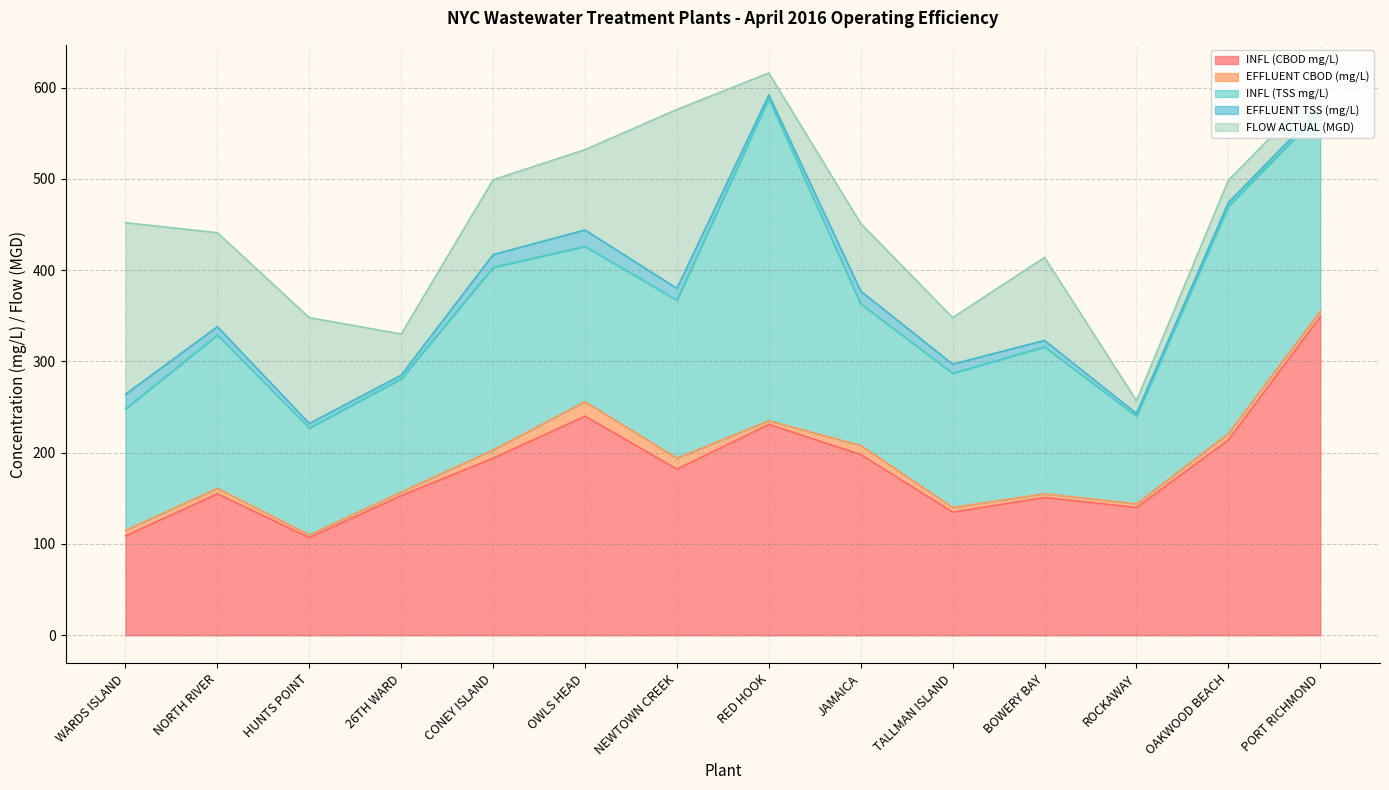

True or false: EFFLUENT TSS (mg/L) has a value of 13.0 at NEWTOWN CREEK.

True